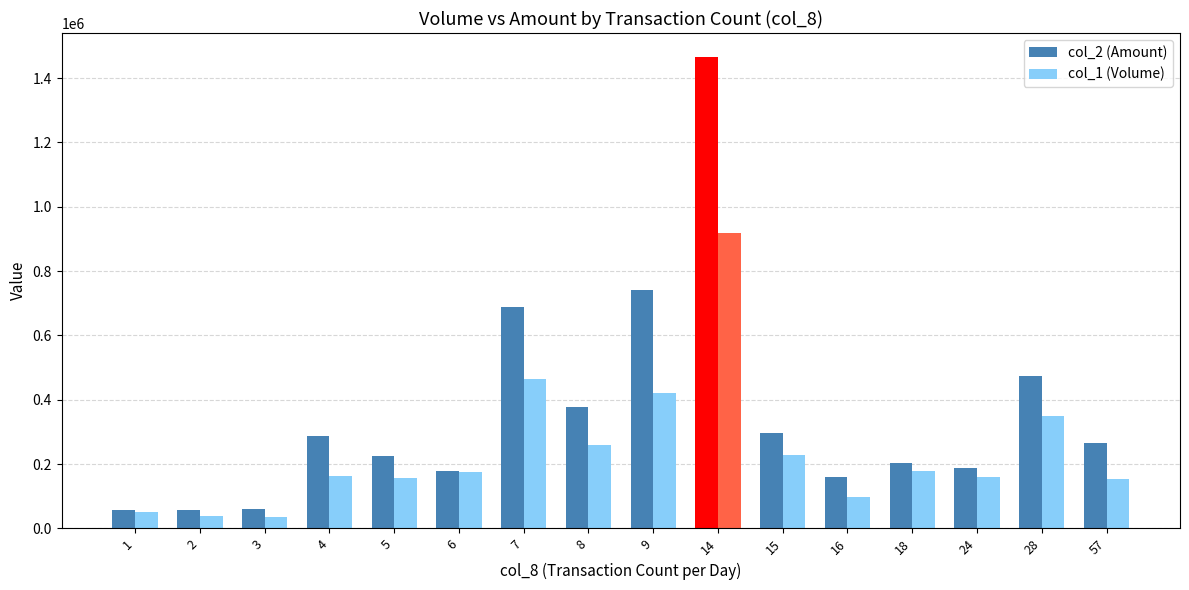

Rank the series by their maximum value, from highest to lowest.

col_2 (Amount), col_1 (Volume)